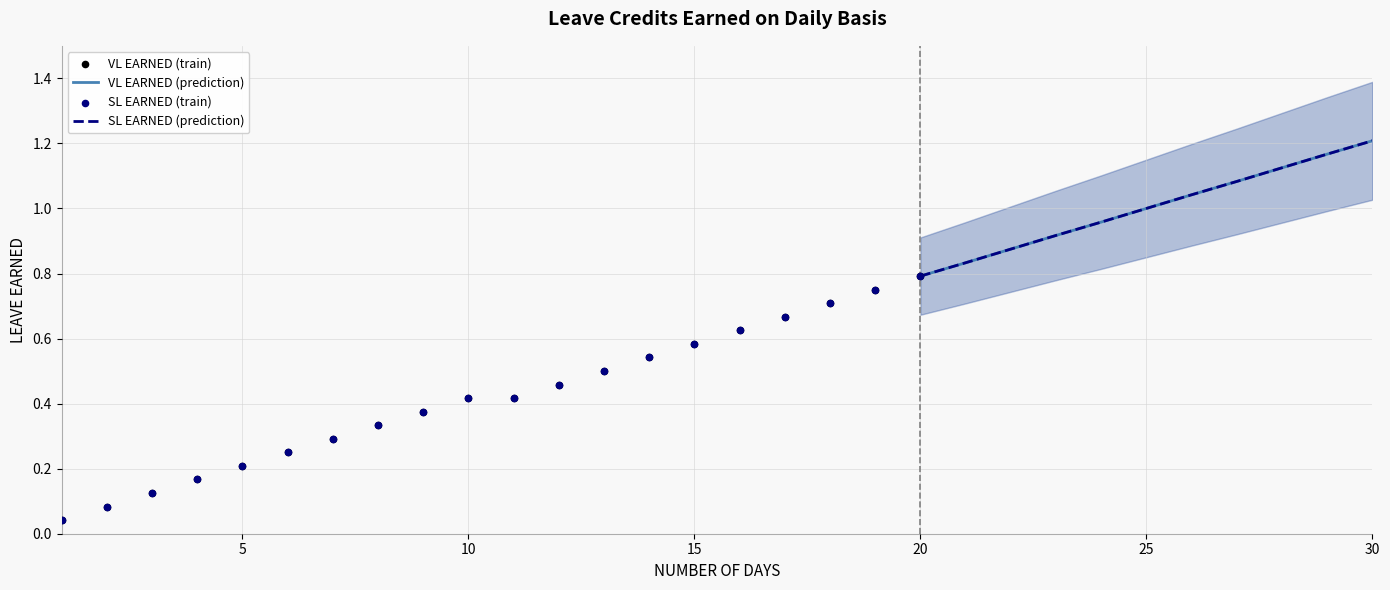

What are all the series names shown in the legend?

VL EARNED, SL EARNED